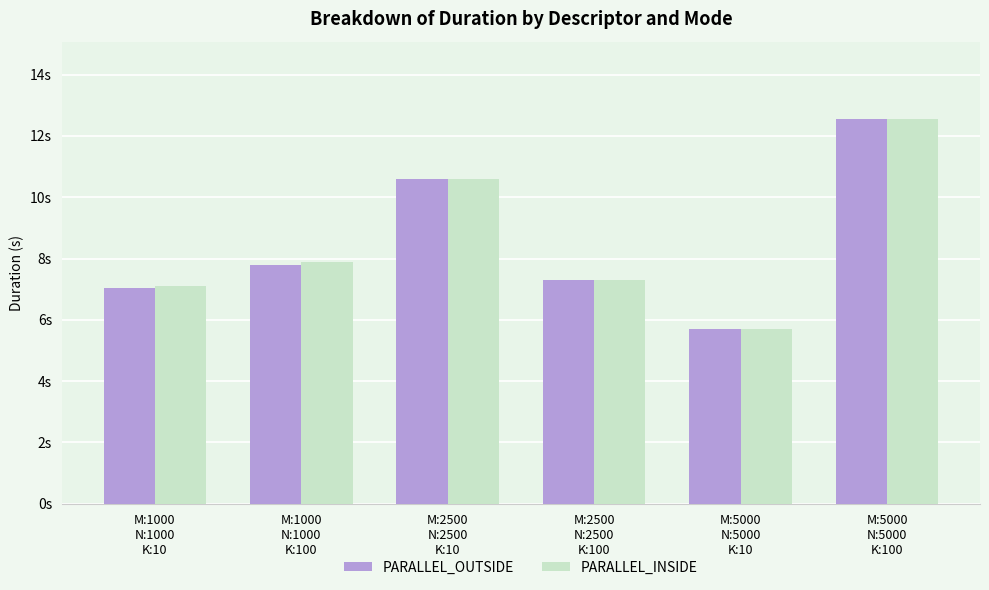

What position from the left is M:2500
N:2500
K:100?

4